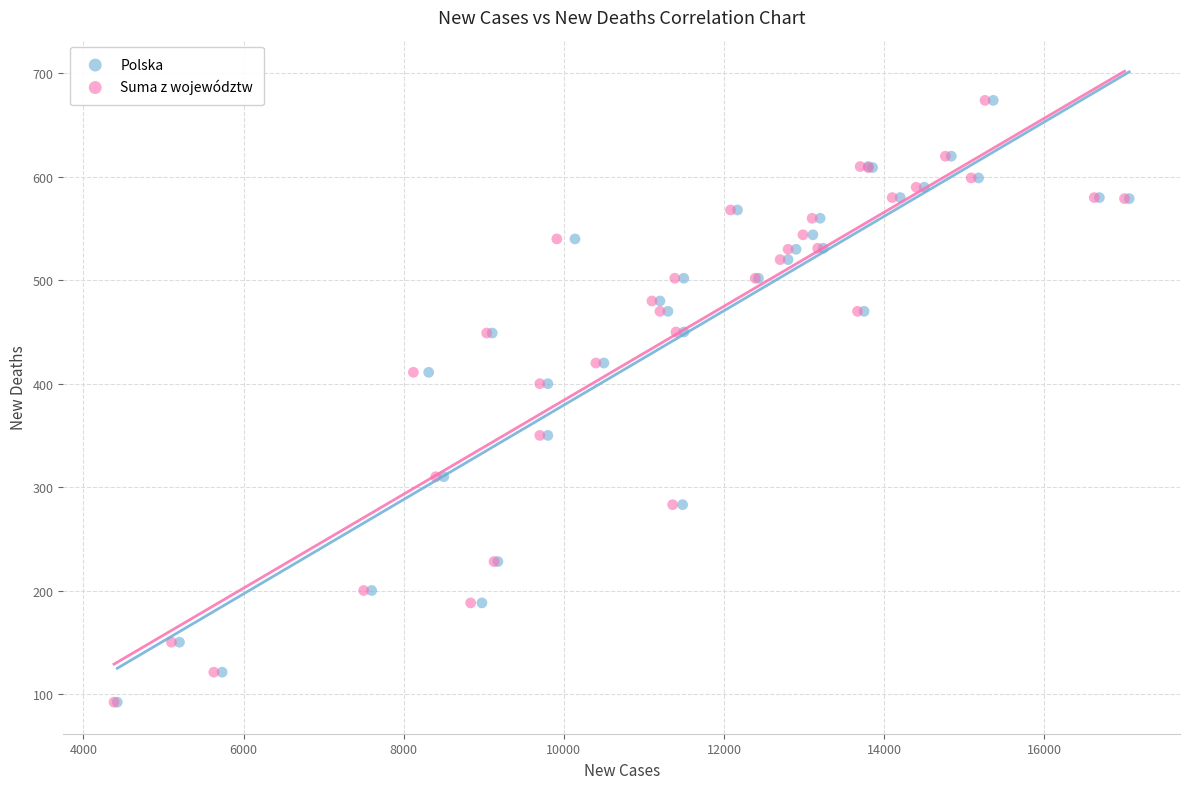

What are all the series names shown in the legend?

Polska, Suma z województw